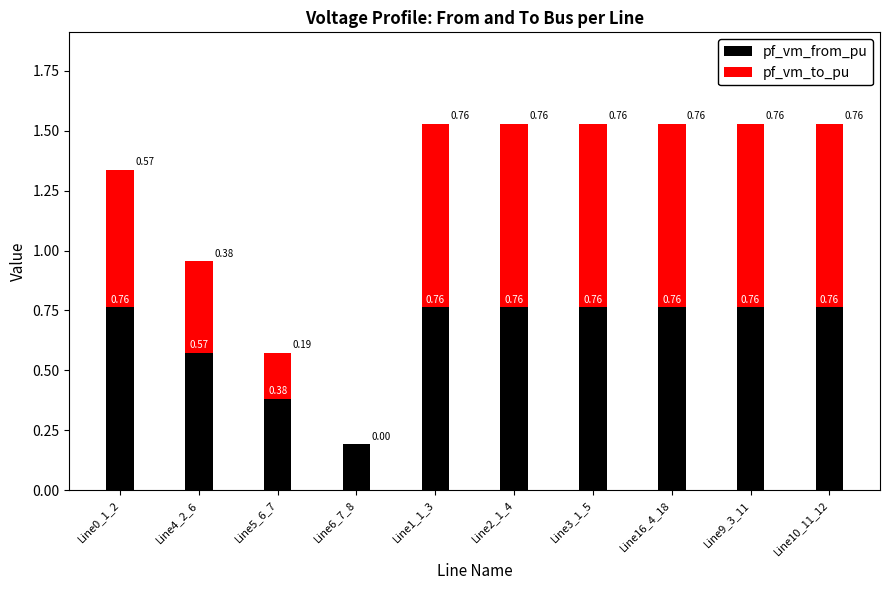

What is the total value across all series at Line1_1_3?

1.5